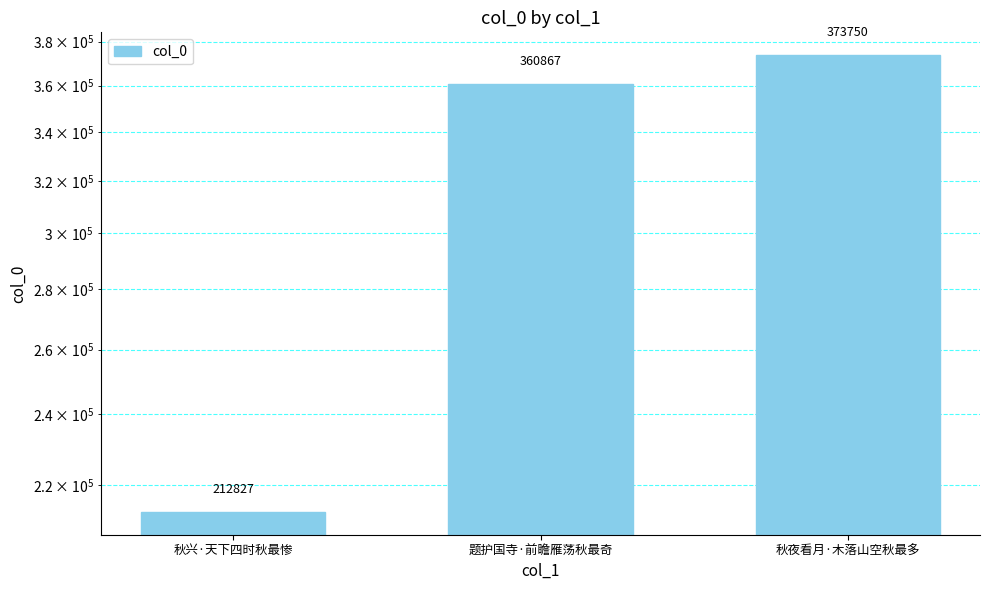

Reading left to right, list all the values displayed in this chart.

秋兴·天下四时秋最惨=212827	题护国寺·前瞻雁荡秋最奇=360867	秋夜看月·木落山空秋最多=373750